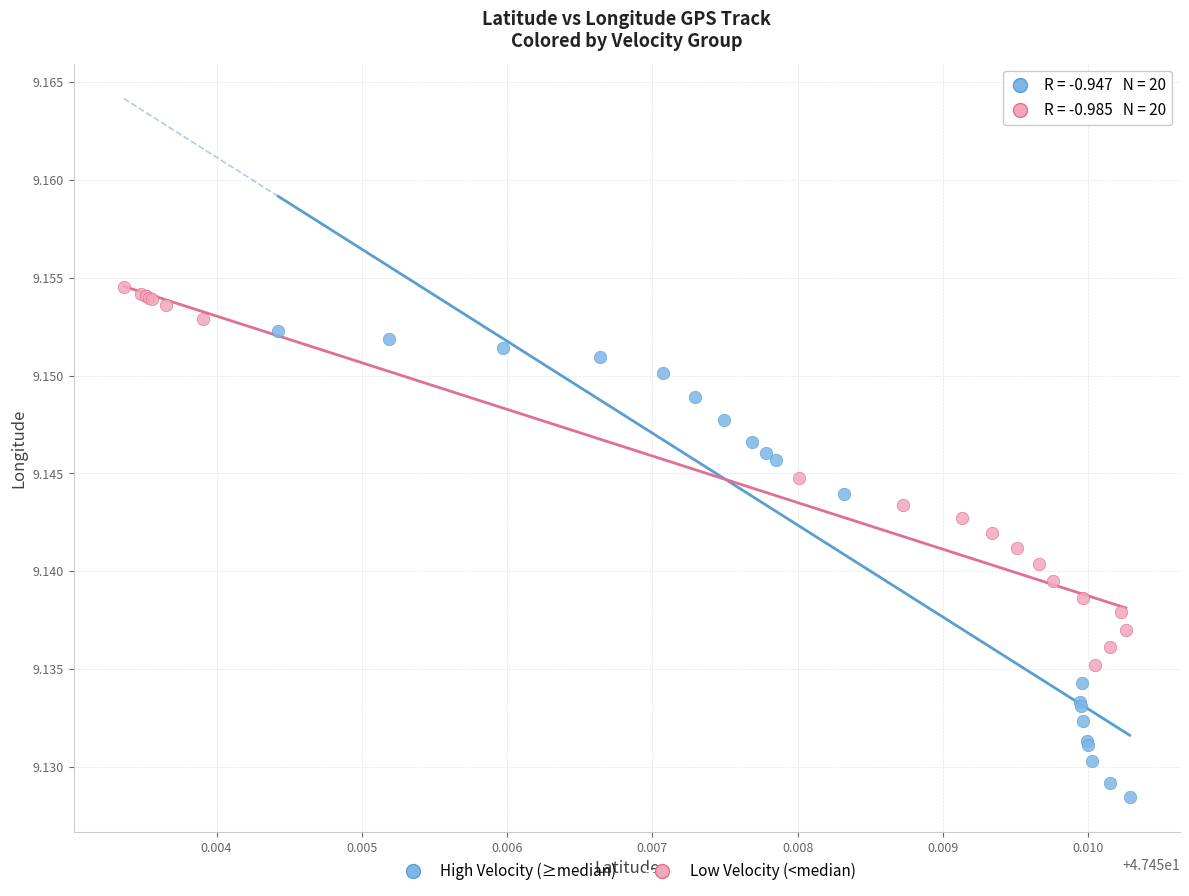

Which series reaches the minimum Y coordinate?

High Velocity (≥median)